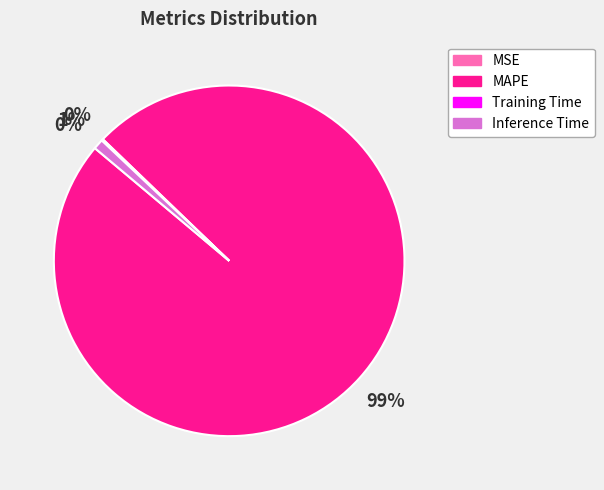

Which category accounts for the majority?

MAPE